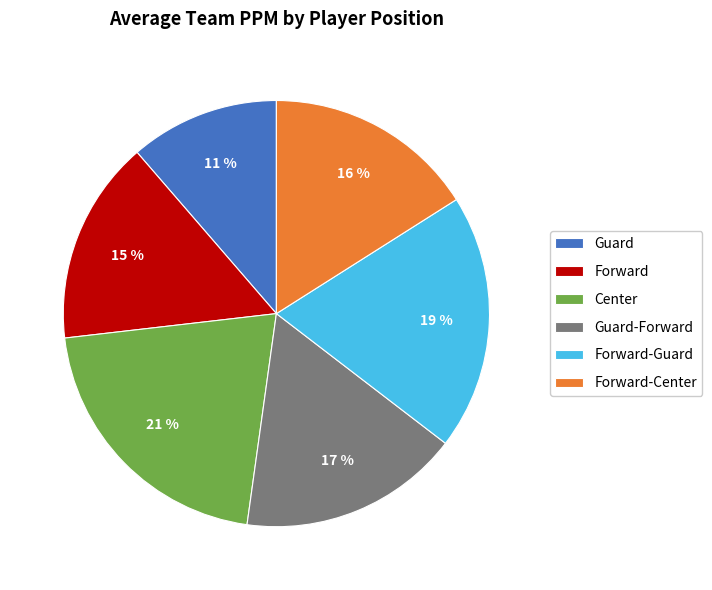

Rank the categories by value from highest to lowest.

Center, Forward-Guard, Guard-Forward, Forward-Center, Forward, Guard